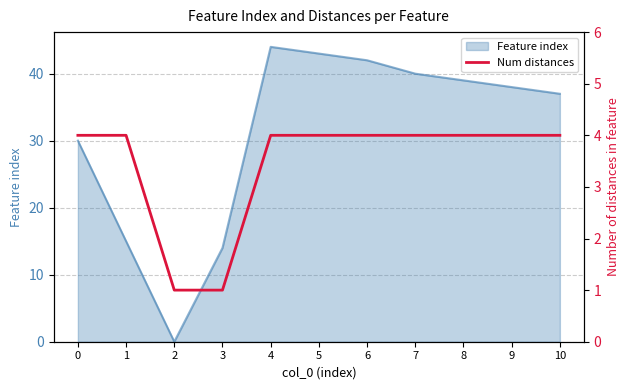

Rank the categories by Feature index value from lowest to highest.

2, 3, 1, 0, 10, 9, 8, 7, 6, 5, 4